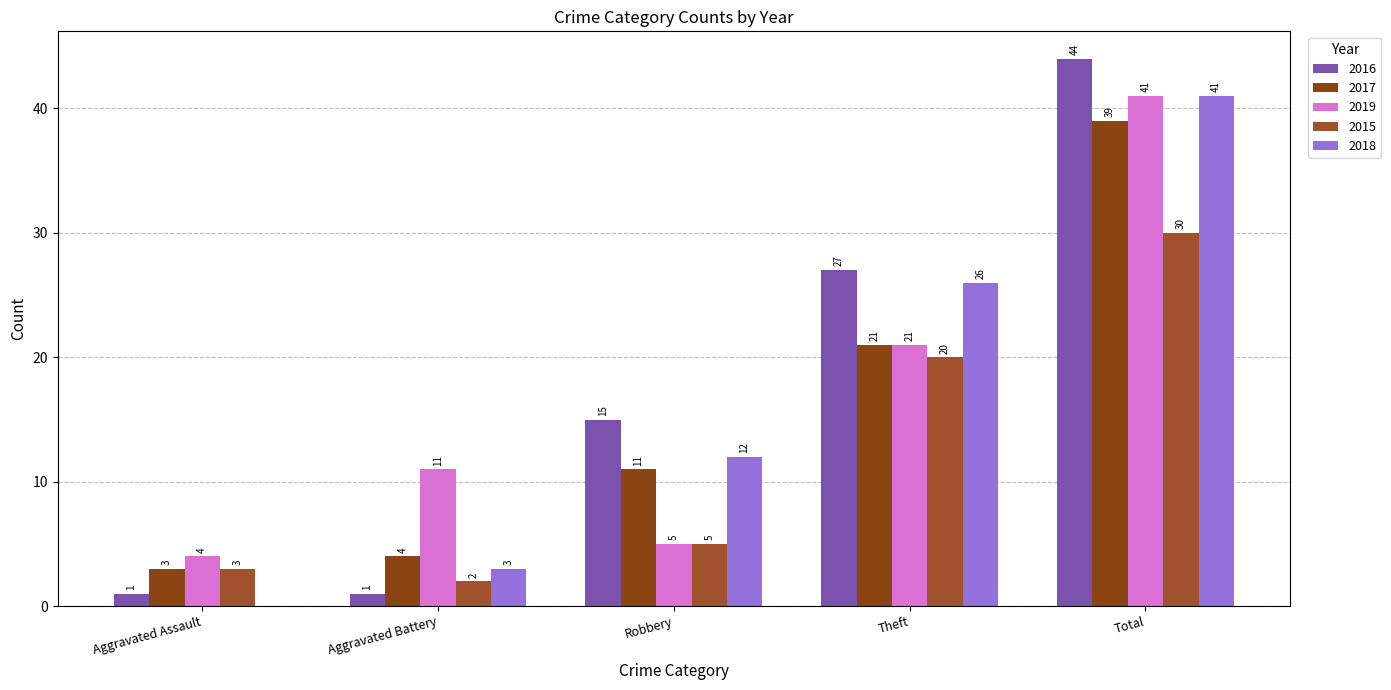

At how many categories does at least one series exceed 42?

1